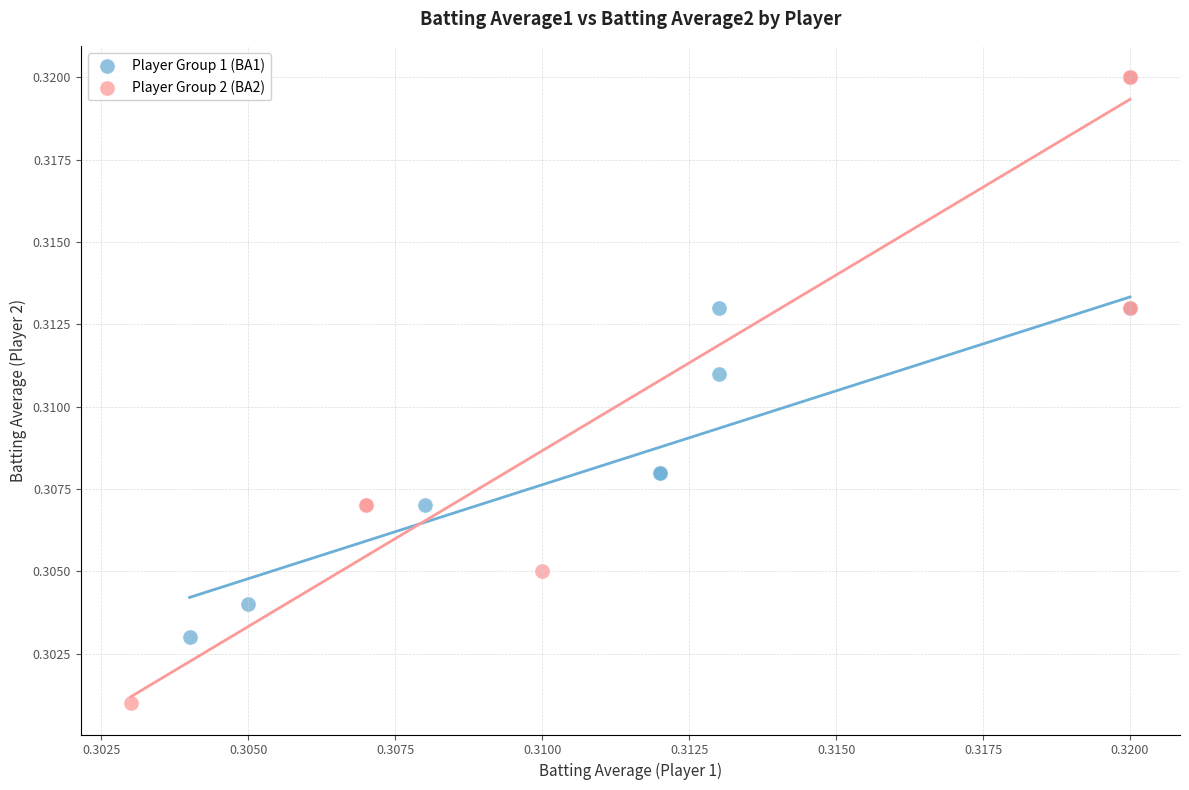

Which series reaches the minimum Y coordinate?

Player Group 1 (BA1)